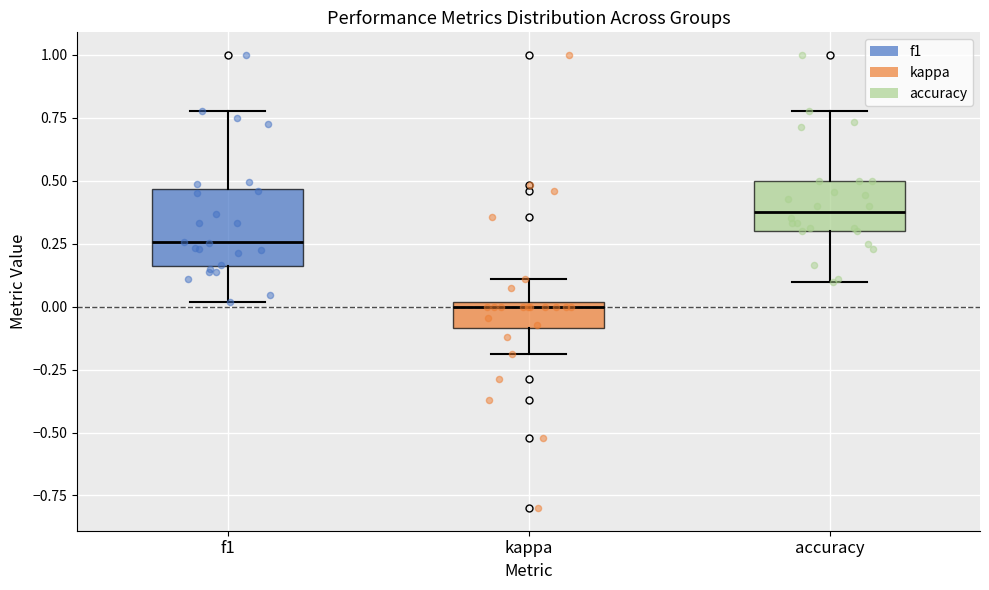

Where is the lower edge of the box for accuracy on the y-axis? The values are not printed on the chart, so give them approximately, as read against the axis.

0.30